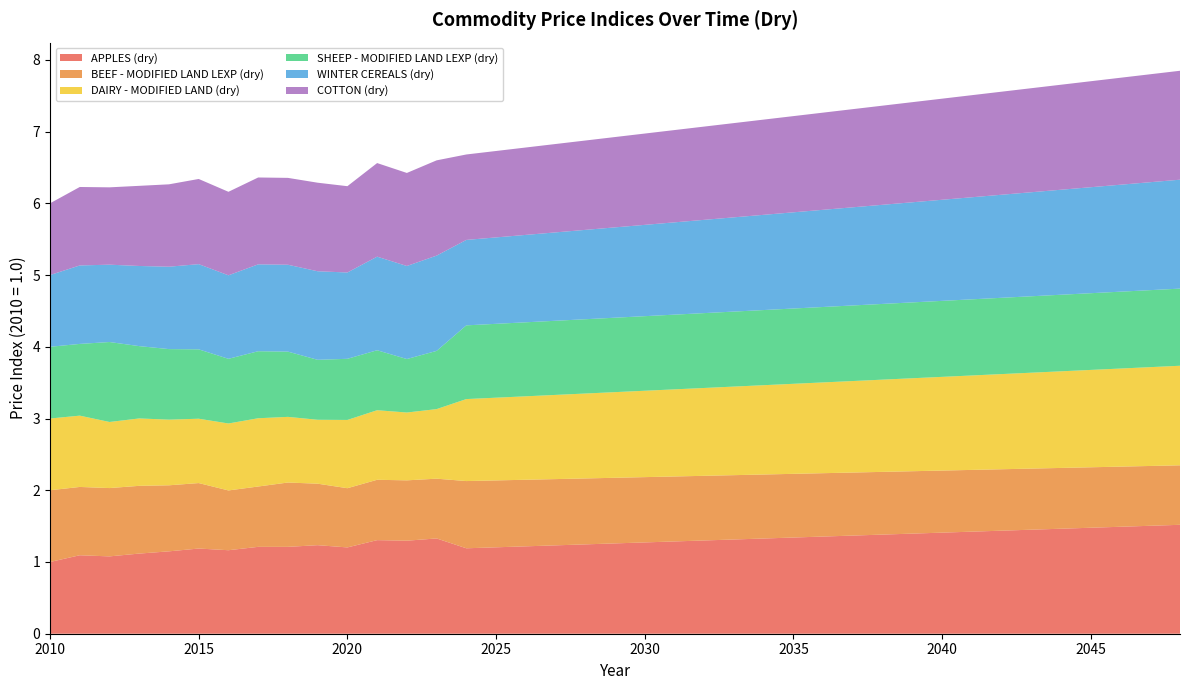

Reading left to right, extract all data points from this chart.

APPLES (dry): 1.0	1.1	1.1	1.1	1.1	1.2	1.2	1.2	1.2	1.2	1.2	1.3	1.3	1.3	1.2	1.2	1.2	1.2	1.2	1.3	1.3	1.3	1.3	1.3	1.3	1.3	1.4	1.4	1.4	1.4	1.4	1.4	1.4	1.5	1.5	1.5	1.5	1.5	1.5
BEEF - MODIFIED LAND LEXP (dry): 1.0	1.0	1.0	0.9	0.9	0.9	0.8	0.8	0.9	0.9	0.8	0.8	0.8	0.8	0.9	0.9	0.9	0.9	0.9	0.9	0.9	0.9	0.9	0.9	0.9	0.9	0.9	0.9	0.9	0.9	0.9	0.9	0.9	0.9	0.8	0.8	0.8	0.8	0.8
DAIRY - MODIFIED LAND (dry): 1.0	1.0	0.9	0.9	0.9	0.9	0.9	1.0	0.9	0.9	1.0	1.0	0.9	1.0	1.1	1.2	1.2	1.2	1.2	1.2	1.2	1.2	1.2	1.2	1.2	1.3	1.3	1.3	1.3	1.3	1.3	1.3	1.3	1.3	1.3	1.4	1.4	1.4	1.4
SHEEP - MODIFIED LAND LEXP (dry): 1.0	1.0	1.1	1.0	1.0	1.0	0.9	0.9	0.9	0.8	0.9	0.8	0.7	0.8	1.0	1.0	1.0	1.0	1.0	1.0	1.0	1.0	1.0	1.0	1.0	1.0	1.1	1.1	1.1	1.1	1.1	1.1	1.1	1.1	1.1	1.1	1.1	1.1	1.1
WINTER CEREALS (dry): 1.0	1.1	1.1	1.1	1.1	1.2	1.2	1.2	1.2	1.2	1.2	1.3	1.3	1.3	1.2	1.2	1.2	1.2	1.2	1.3	1.3	1.3	1.3	1.3	1.3	1.3	1.4	1.4	1.4	1.4	1.4	1.4	1.4	1.5	1.5	1.5	1.5	1.5	1.5
COTTON (dry): 1.0	1.1	1.1	1.1	1.1	1.2	1.2	1.2	1.2	1.2	1.2	1.3	1.3	1.3	1.2	1.2	1.2	1.2	1.2	1.3	1.3	1.3	1.3	1.3	1.3	1.3	1.4	1.4	1.4	1.4	1.4	1.4	1.4	1.5	1.5	1.5	1.5	1.5	1.5